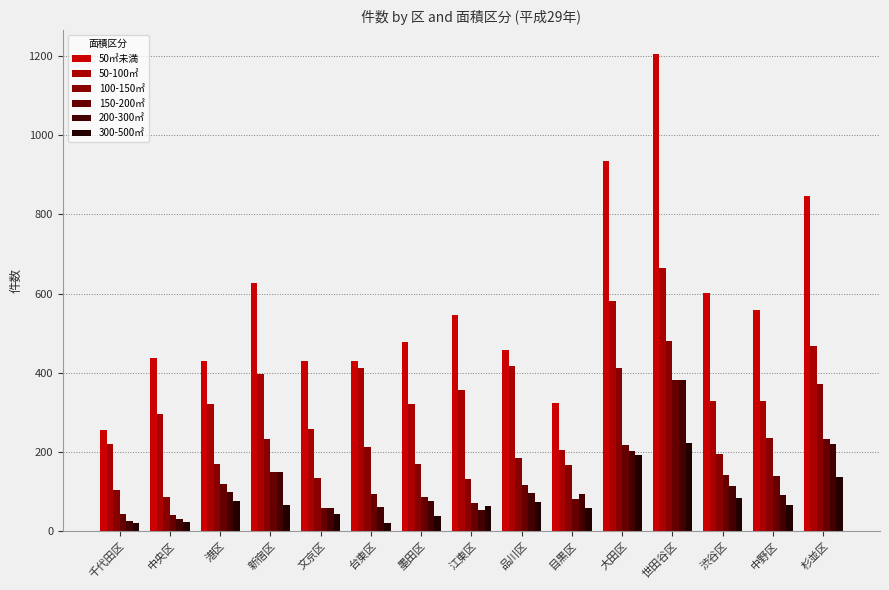

What is the greatest value displayed?

1204